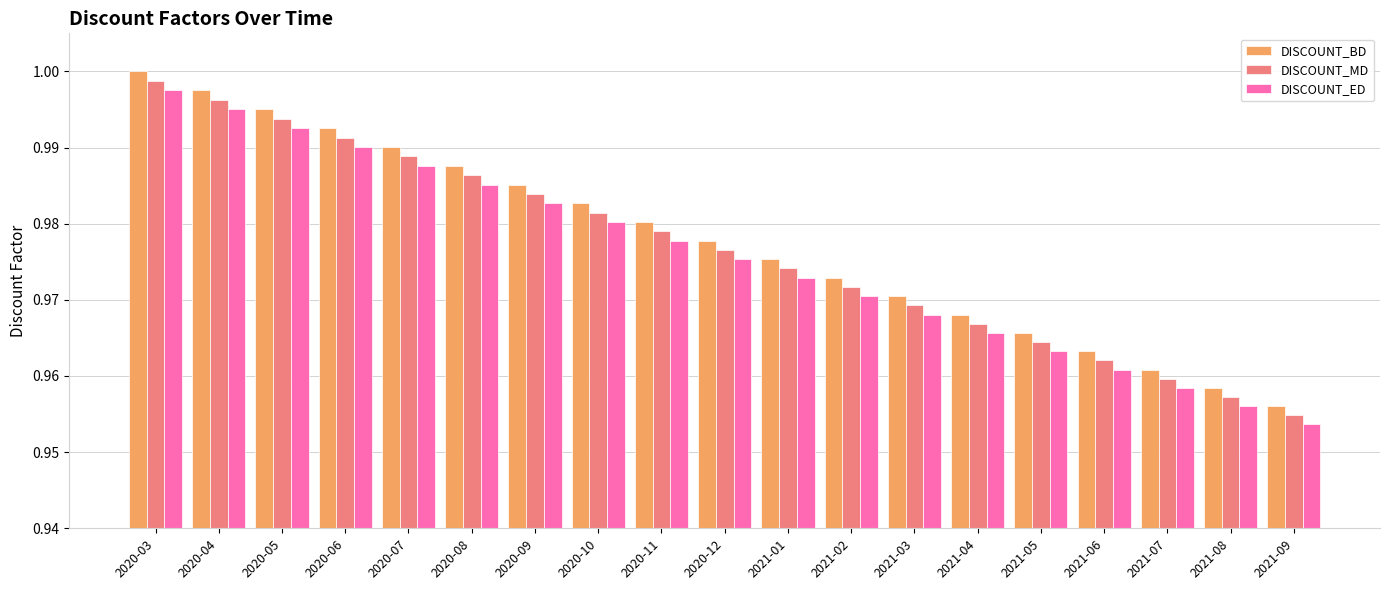

Is the value of DISCOUNT_MD at 2020-05 greater than the value of DISCOUNT_ED at 2020-12?

Yes